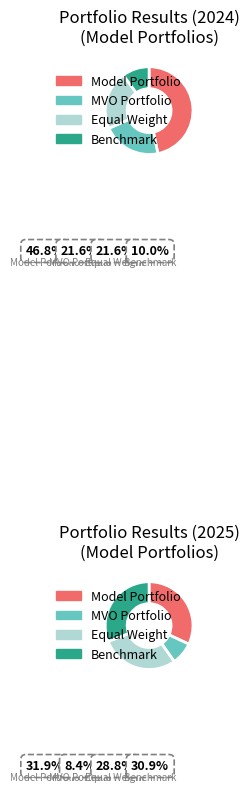

To the nearest percent, what is the difference between the 2024 Benchmark and 2024 Model slice percentages?

37%